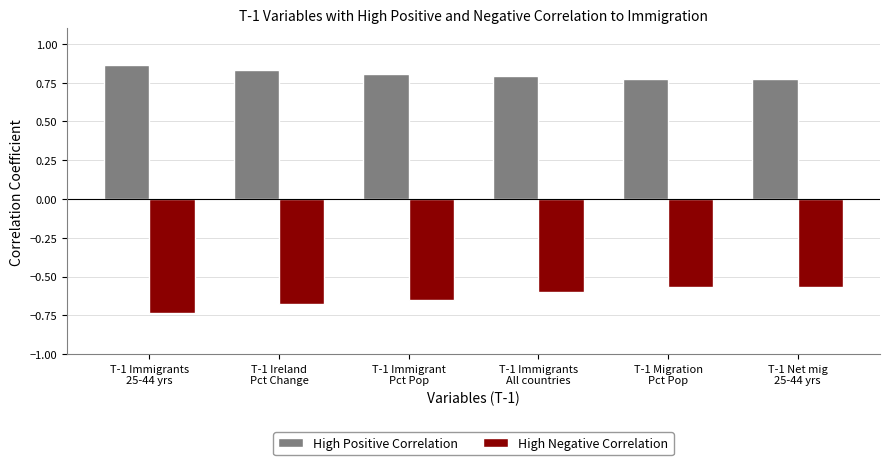

What position from the right is T-1 Migration
Pct Pop?

2